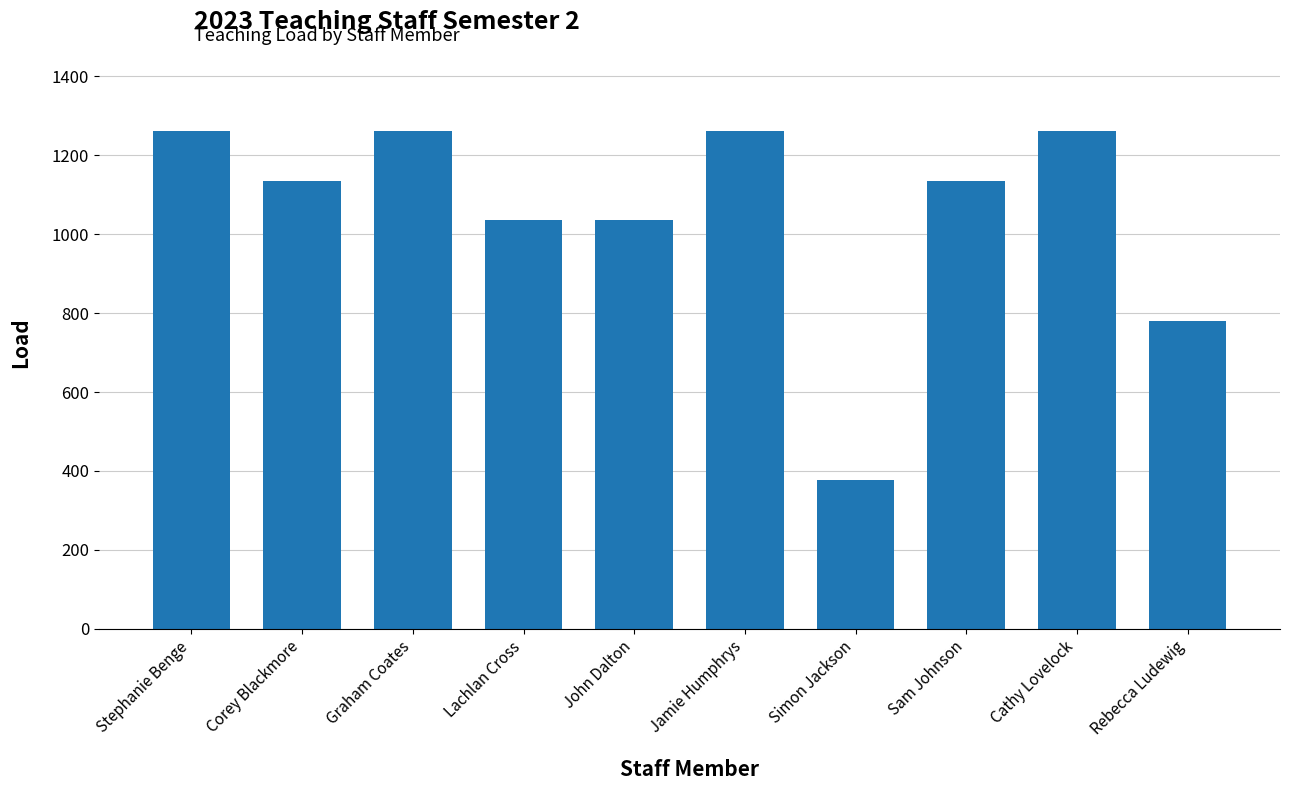

What position from the left is Cathy Lovelock?

9